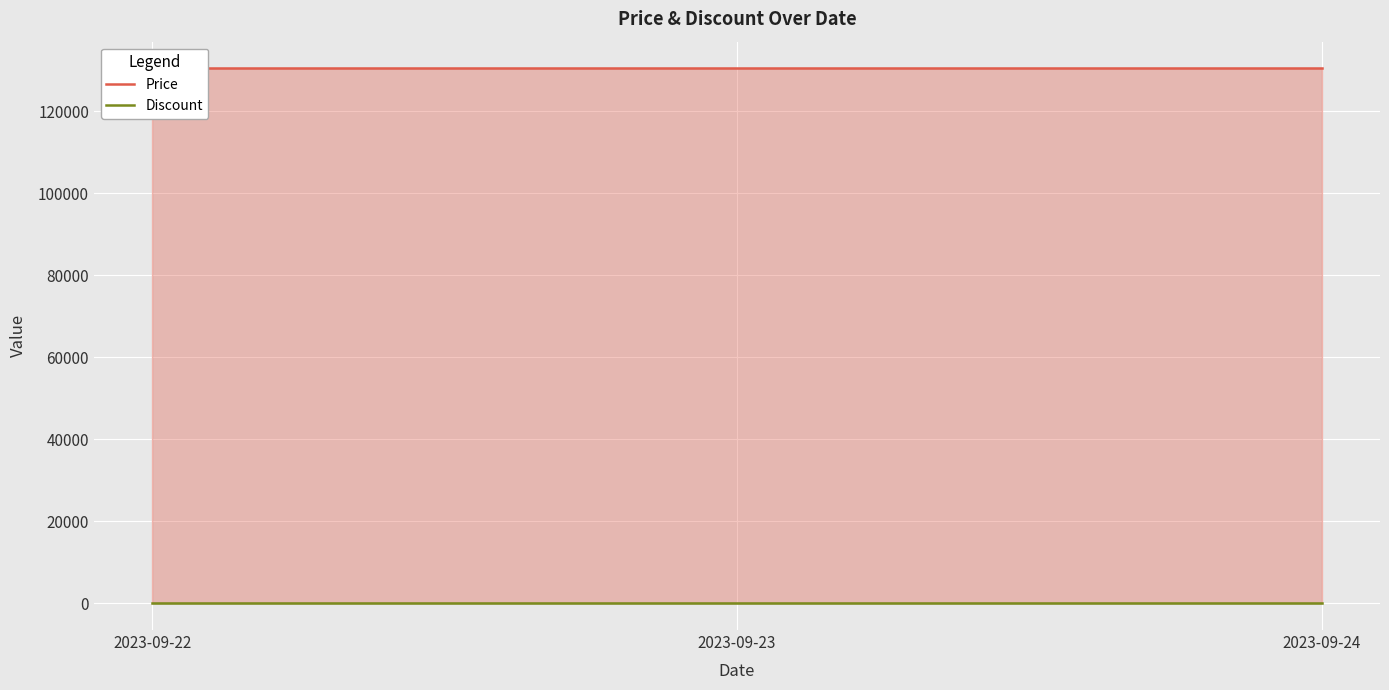

What is the value of the Price point at the 2nd from the left?

130500